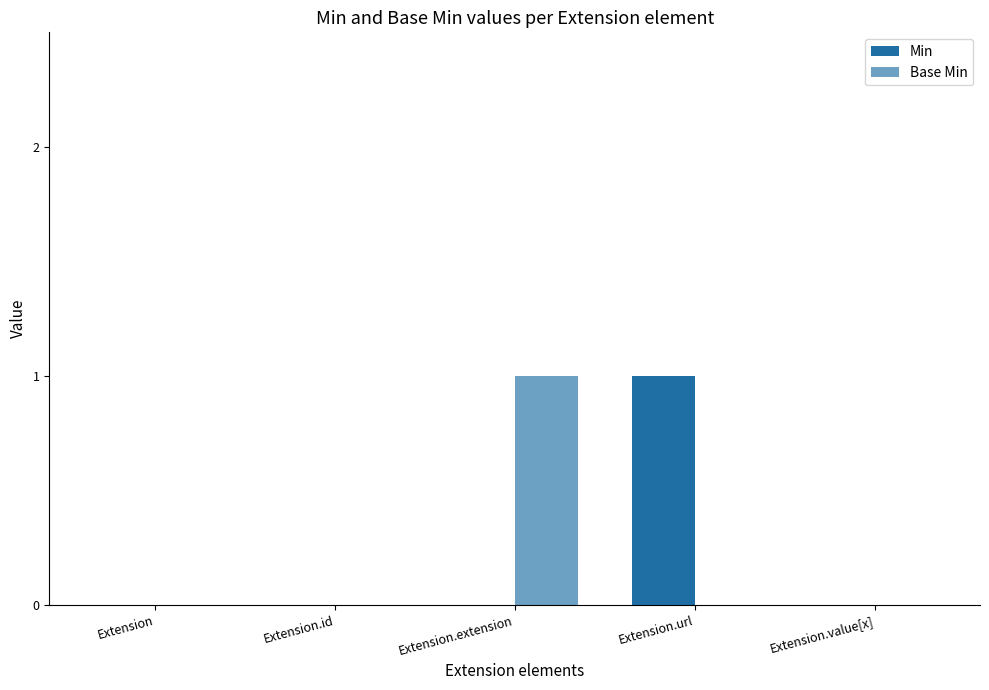

How many groups of bars are there?

5